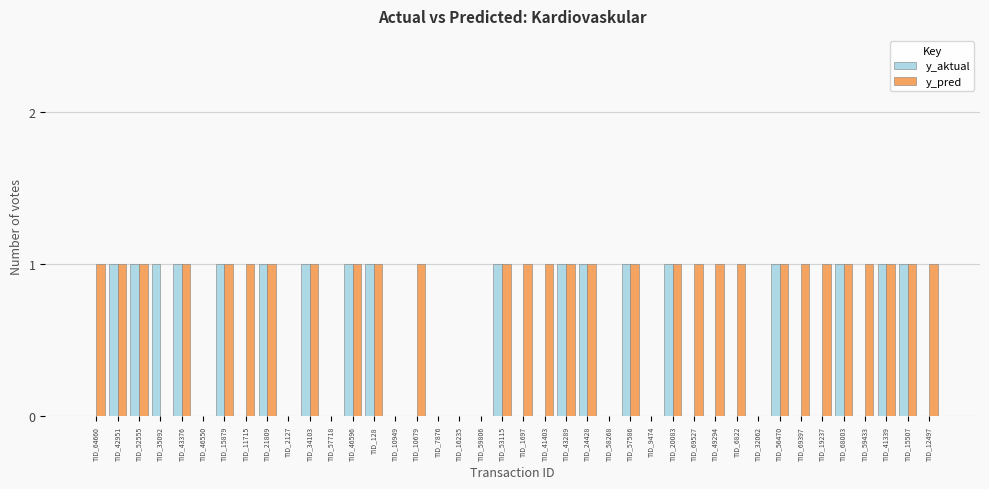

The y_aktual series shows 2 at TID_53115. True or false?

False